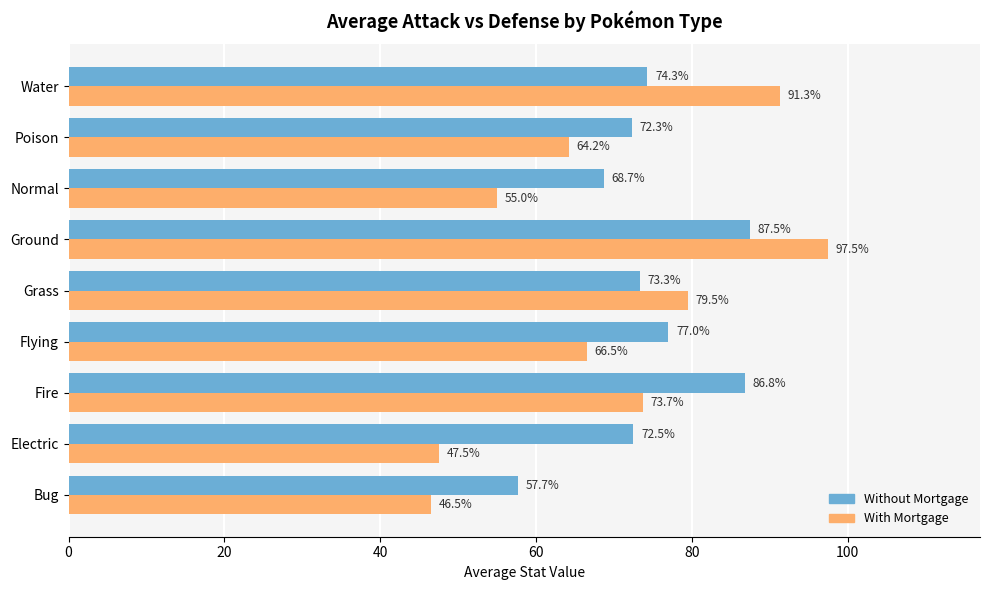

Which series has the largest range (max minus min)?

With Mortgage